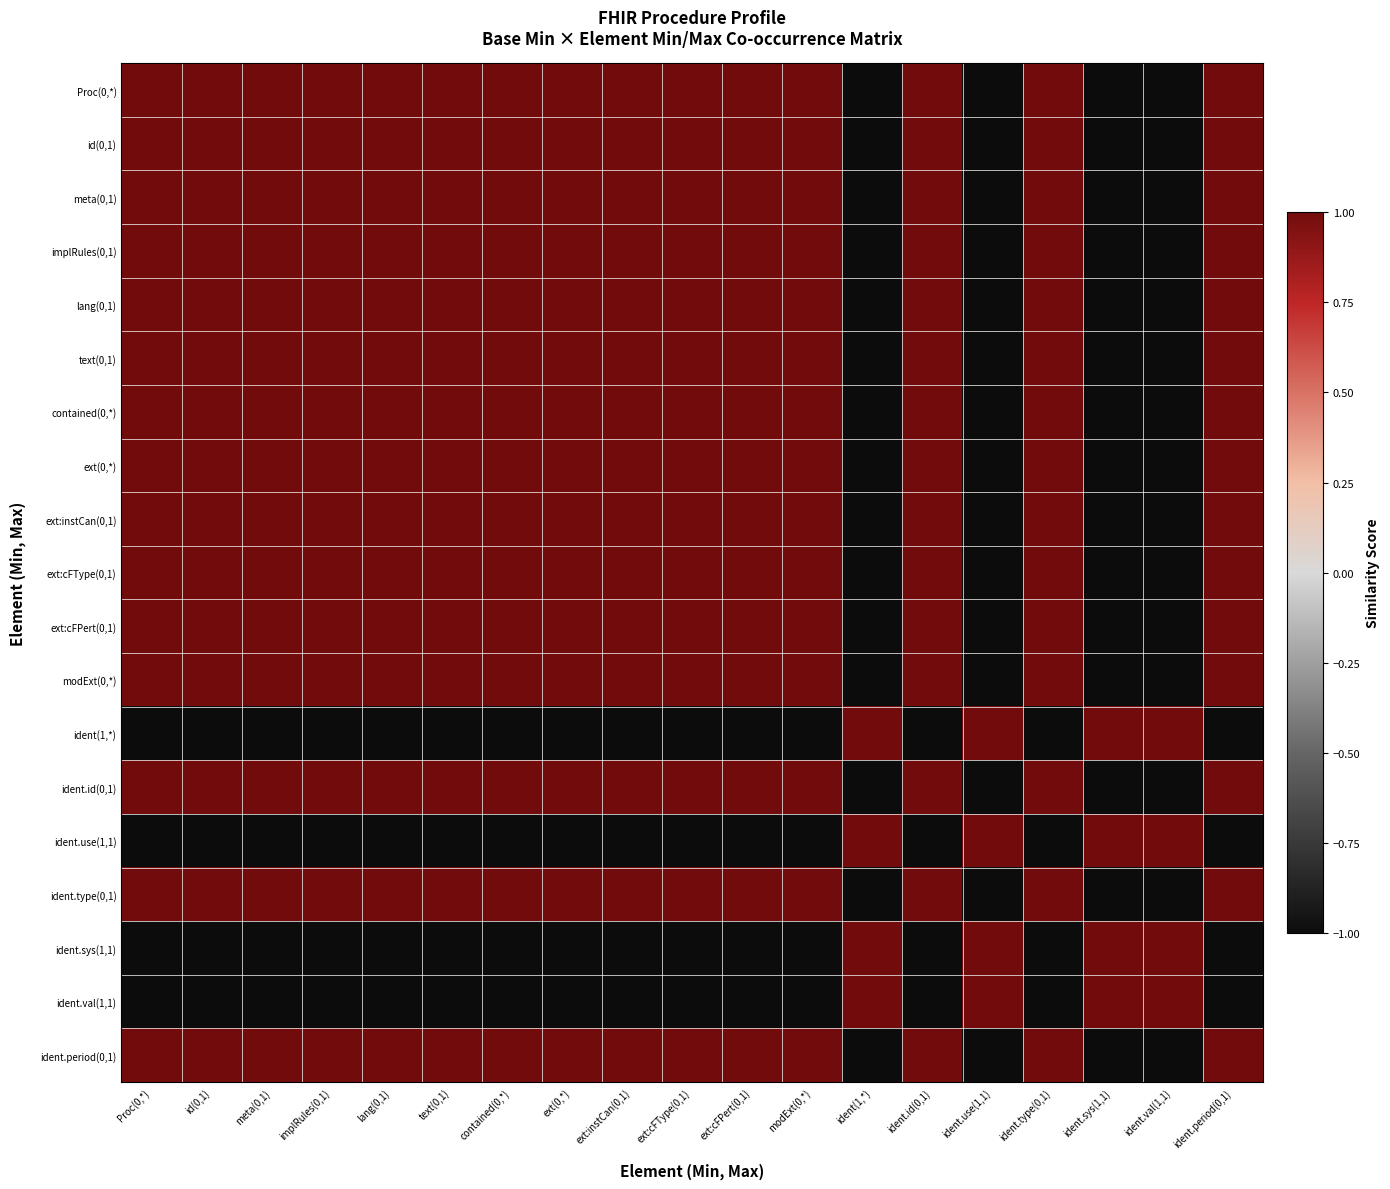

Which has a higher value, id(0,1) or contained(0,*)?

id(0,1)